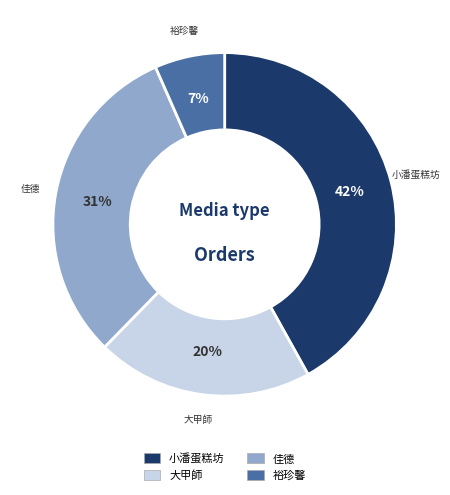

Does any single category account for the majority?

No